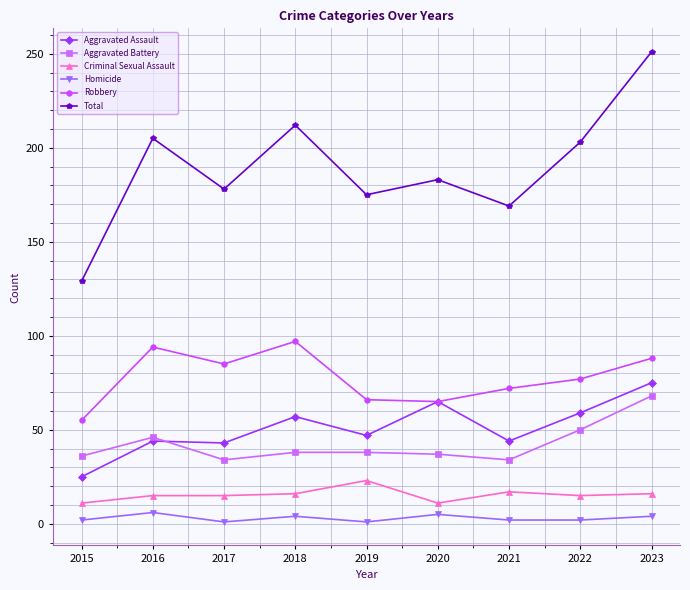

Does the chart have visible grid lines?

Yes